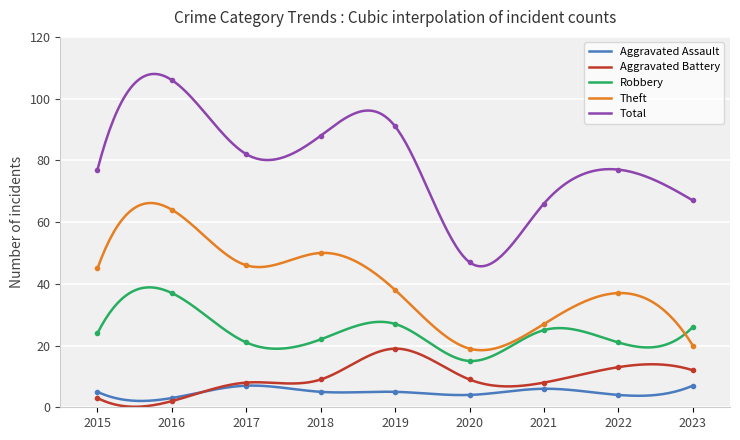

What is the difference between the maximum and second lowest values in the Robbery series?

23.9